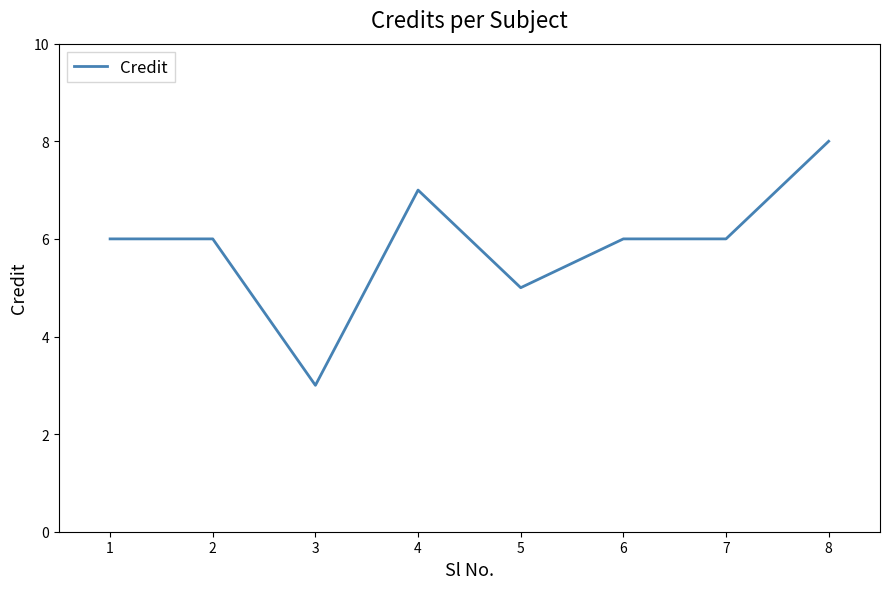

What is the change in value from 3 to 7?

+3